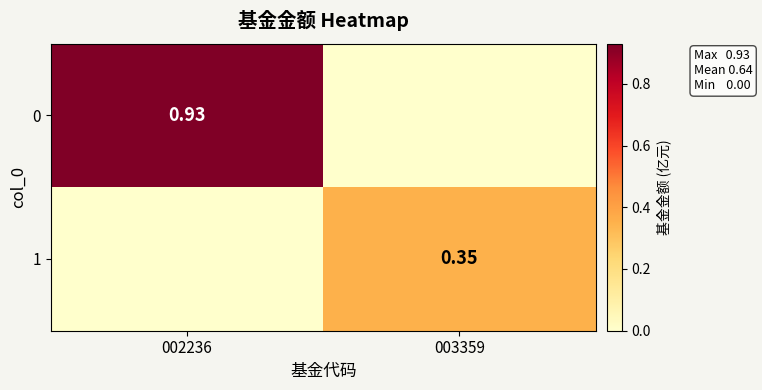

How many values in the 0 series exceed 0?

1